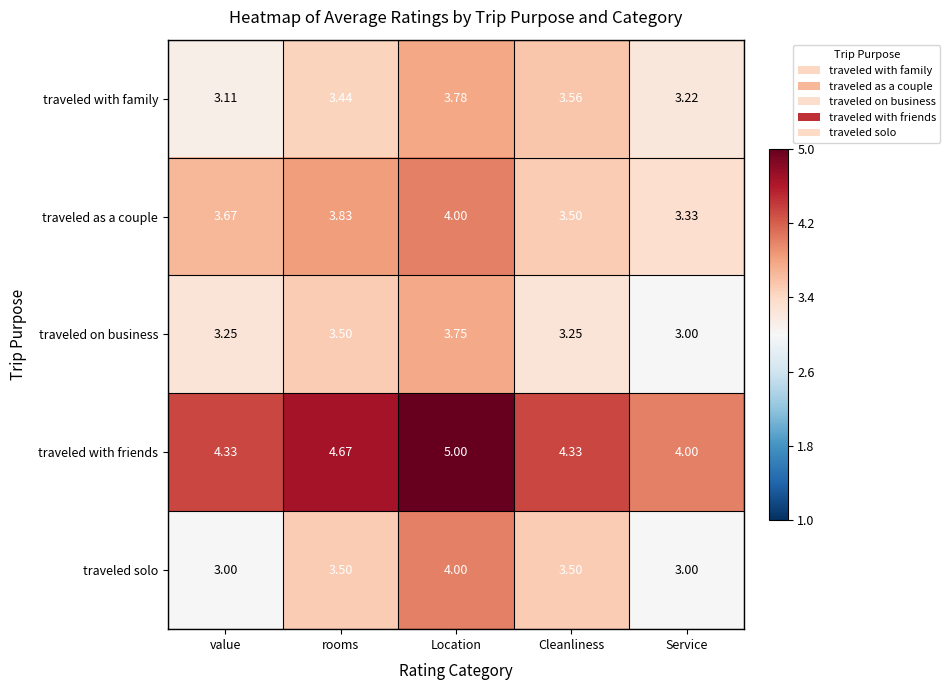

At which label is traveled as a couple closest to 3?

Service